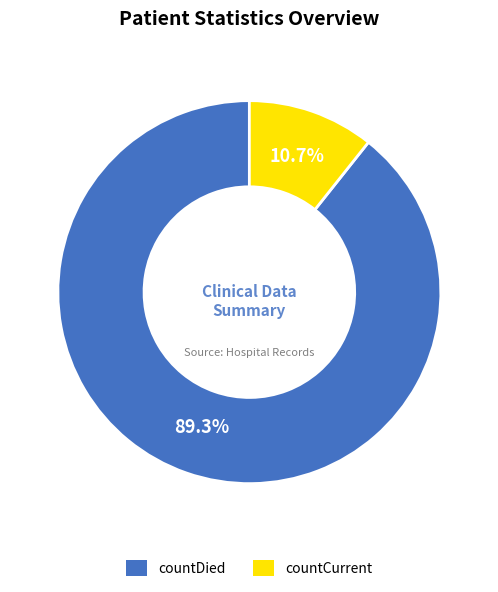

Is the sum of countCurrent and countDied greater than half?

Yes